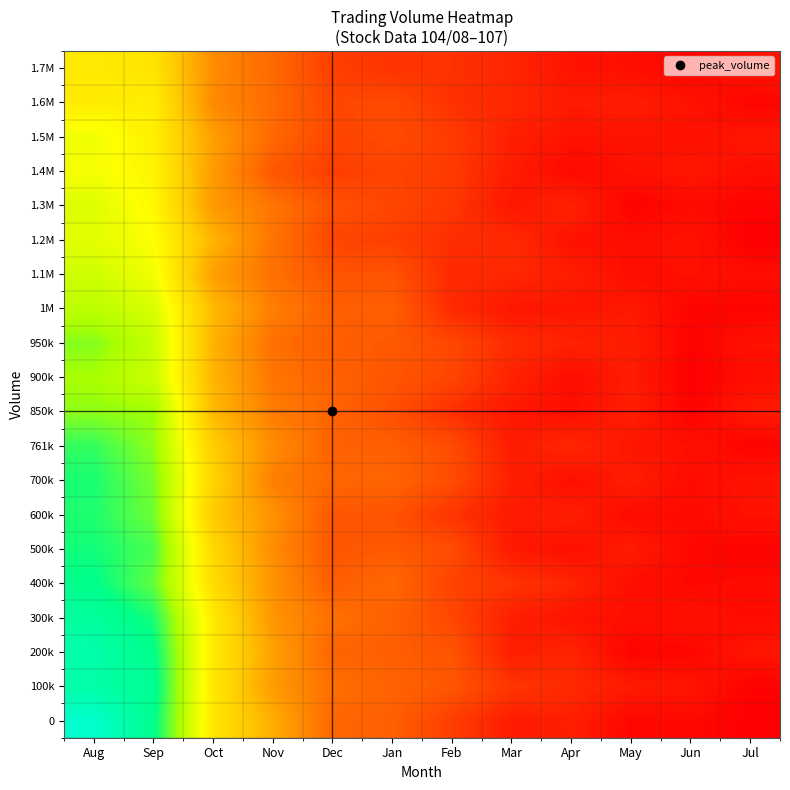

Reading left to right, extract all data points from this chart.

row_0: 805836.4	698465.4	407663.6	296604.1	177673.5	165462.8	107405.3	51512.1	56499.1	15682.8	18614.4	3931.8
row_1: 742519.3	708333.9	410201.8	265244.1	190123.4	172042.7	147840.5	94619.1	74905.2	47820.6	40175.3	8380.2
row_2: 748686.3	695362.4	415788.7	276740.3	173491.0	163319.8	144511.8	55826.9	65289.1	11429.3	15664.2	41386.3
row_3: 725340.6	672924.7	414739.5	254636.6	193616.7	167970.8	122963.0	55882.6	35815.2	29561.4	31822.6	22400.9
row_4: 693935.0	625113.2	383363.4	252280.7	160671.9	180310.4	115951.3	91737.5	65119.7	27141.4	17172.0	20874.4
row_5: 678425.3	639957.2	375855.9	240717.2	150589.1	154720.4	132803.1	46759.4	29764.3	50235.3	17391.9	9057.0
row_6: 669836.4	616587.6	344340.7	251559.4	148970.3	143353.9	91455.5	46981.4	55174.3	23281.8	22231.9	32777.8
row_7: 672222.7	610968.3	365771.3	217198.0	177776.3	175100.3	132156.0	56167.9	28856.6	54416.0	22356.3	37144.4
row_8: 656055.7	593227.7	352259.3	241229.3	167667.5	163330.7	130699.5	50997.8	69754.7	40437.7	30875.3	10261.2
row_9: 594679.7	582410.3	316816.3	215246.2	172948.9	138975.9	82965.4	42550.7	29184.4	54345.1	8276.2	47980.5
row_10: 574495.6	531779.7	309007.0	201584.3	167728.2	148403.7	120687.6	62348.1	24322.5	51574.2	3998.7	27912.8
row_11: 601200.5	538014.9	304706.7	193276.5	161411.3	154809.5	123143.6	78892.0	61865.3	54260.4	9930.9	31966.8
row_12: 550390.3	514473.0	317864.7	217717.1	164942.4	162741.6	76358.0	42941.1	38907.9	45852.7	12194.6	12054.6
row_13: 527004.8	479185.3	270732.2	193711.0	144453.4	144189.7	73259.4	71060.1	53626.3	27445.9	32228.6	25895.6
row_14: 498621.4	463787.9	307353.0	198863.2	121187.9	109288.5	81336.0	75455.9	33119.7	27559.3	35312.8	3018.7
row_15: 504932.2	446673.9	262392.0	202236.4	139397.2	122201.4	97296.7	41149.6	62545.6	8056.0	21531.4	10214.4
row_16: 473231.5	440416.4	266543.6	151166.3	107801.6	118170.6	102188.8	51293.0	20429.7	32782.1	42442.2	27726.0
row_17: 480749.3	427818.7	272650.8	181090.7	120252.2	130106.7	103503.1	55894.4	35228.5	36748.1	32442.6	41047.3
row_18: 420124.0	424066.9	236871.5	183772.9	123442.1	130894.7	85299.7	71870.8	48198.0	53564.9	34464.7	13559.9
row_19: 412892.1	402855.2	240133.2	180824.9	110487.5	88734.6	87719.2	67197.6	36045.8	29866.1	12832.7	37940.4